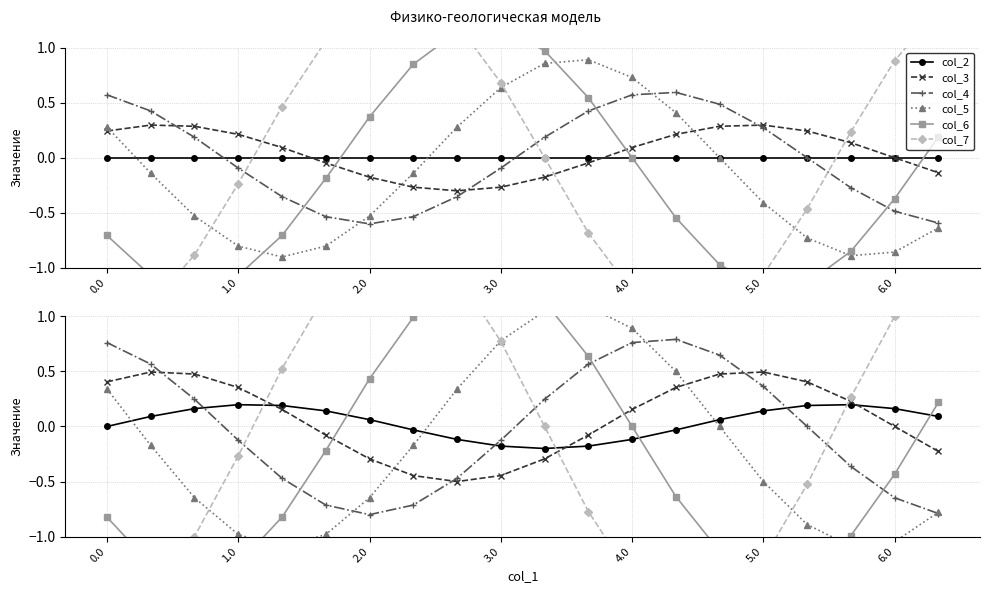

How many lines are shown in the chart?

6